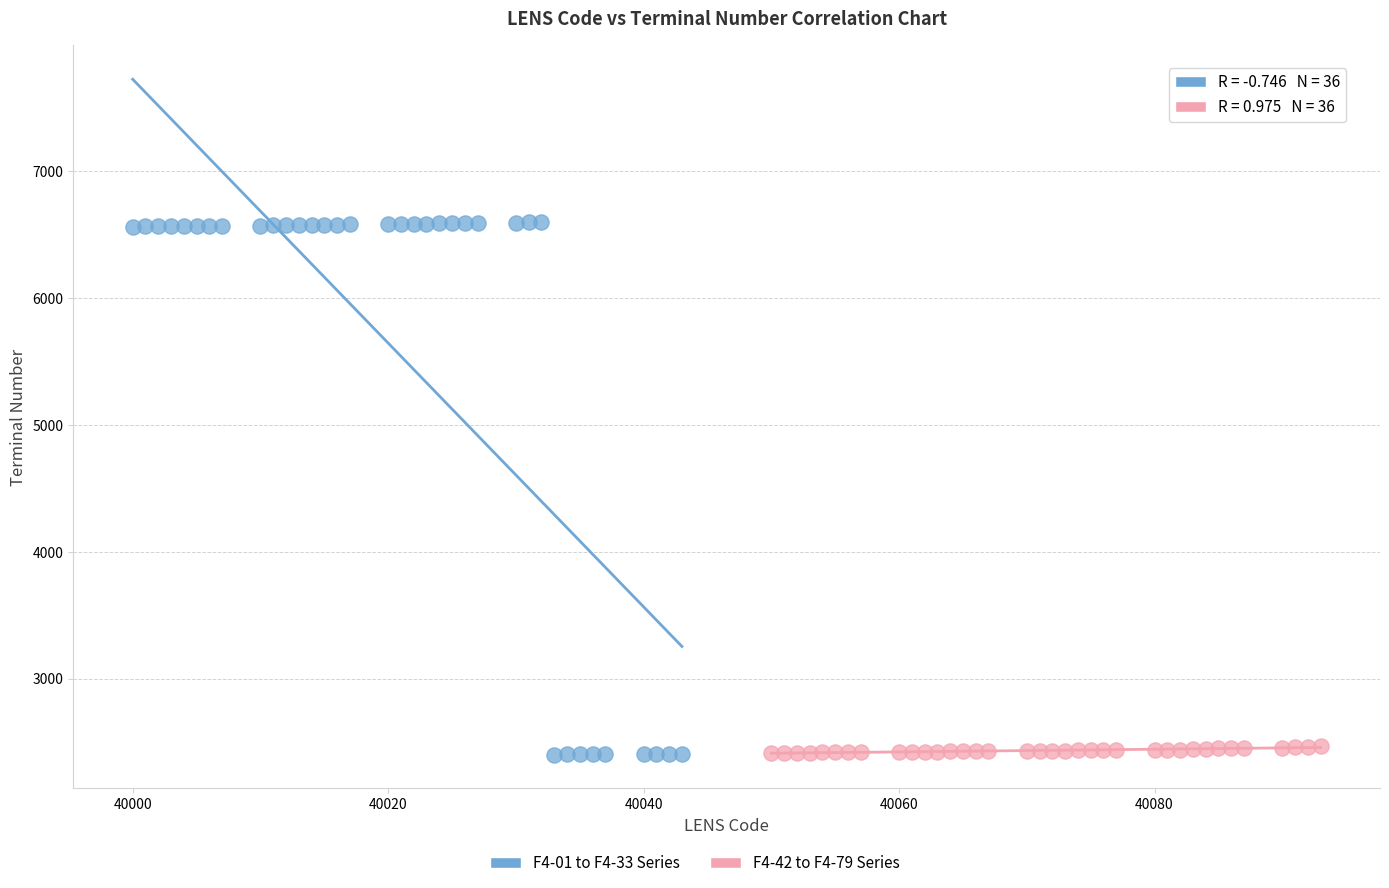

Which series has the widest spread of Y values?

F4-01 to F4-33 Series